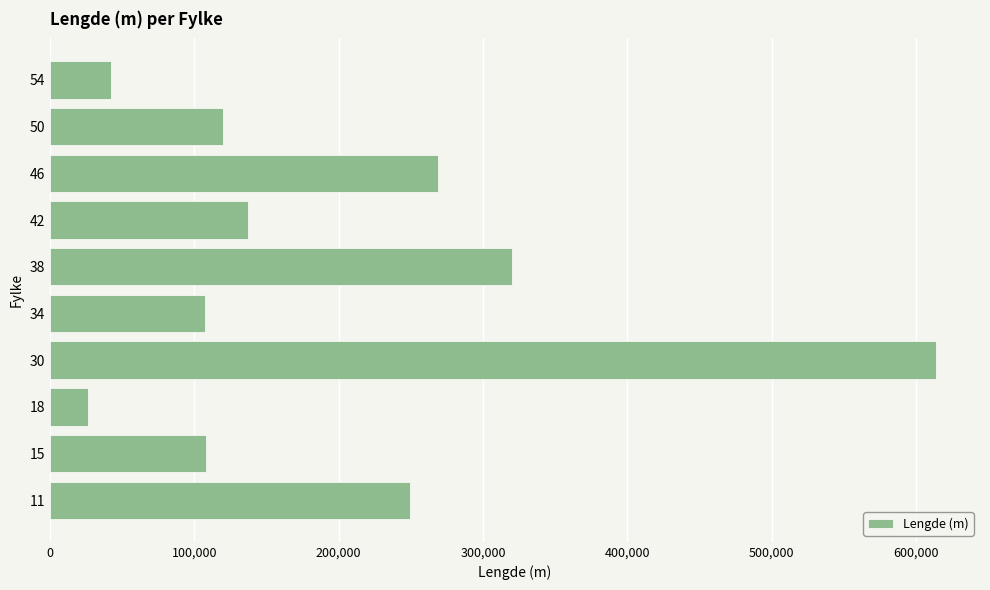

Is it true that the value at 46 is 173936.8?

False